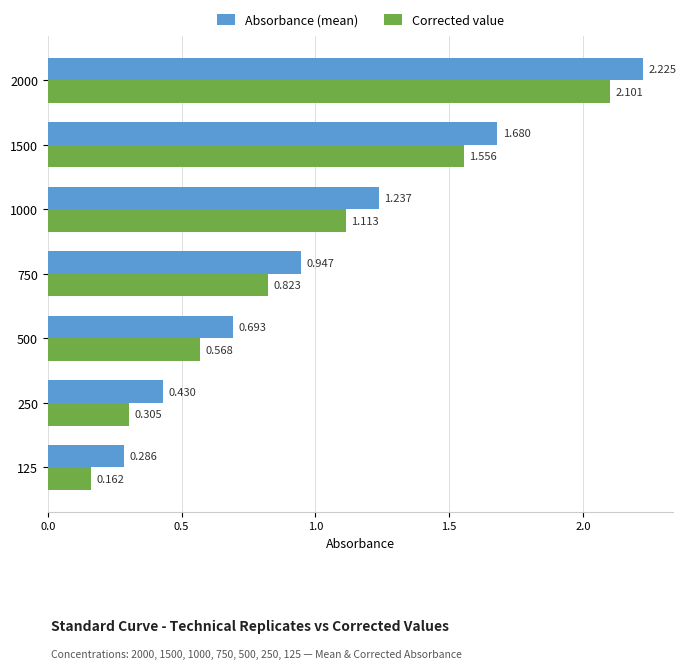

Is the value of Corrected value at 250 greater than the value of Absorbance (mean) at 125?

Yes